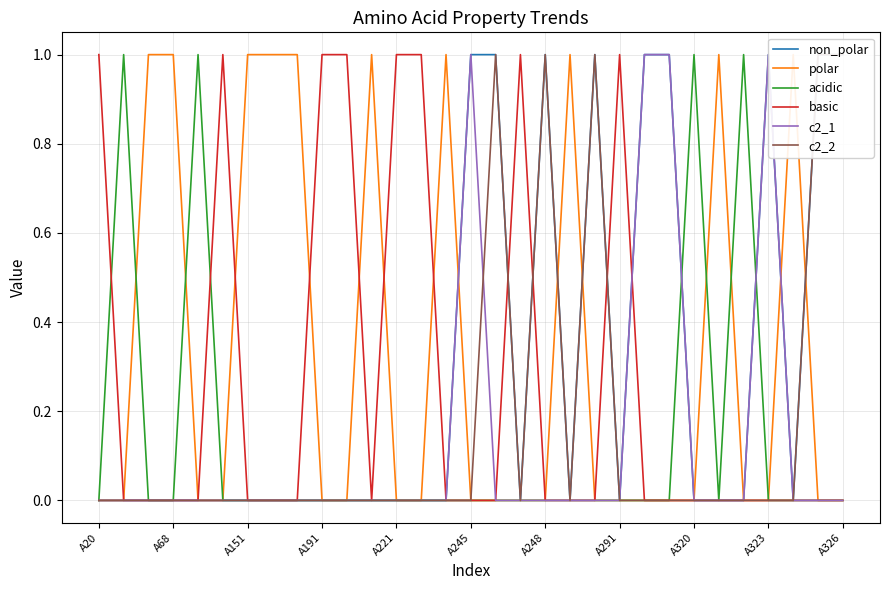

True or false: basic has more than 0 points higher than both neighbors.

True